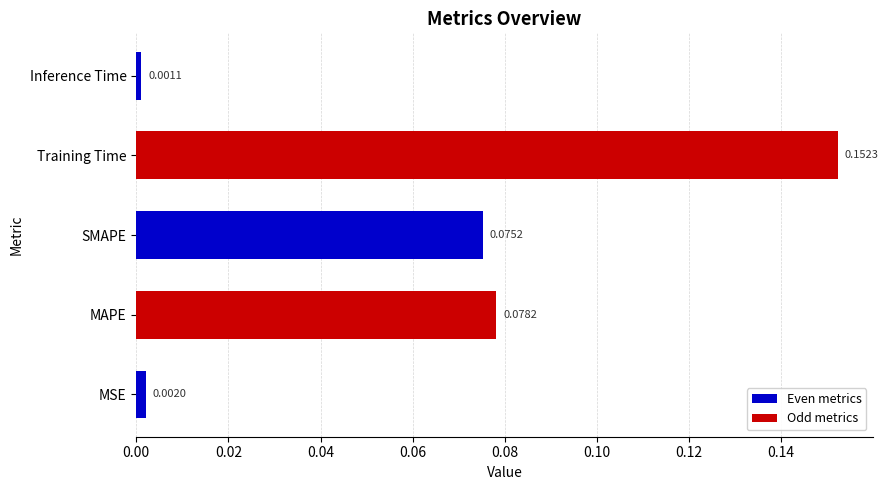

List the labels in order of value, smallest first.

Inference Time, MSE, SMAPE, MAPE, Training Time